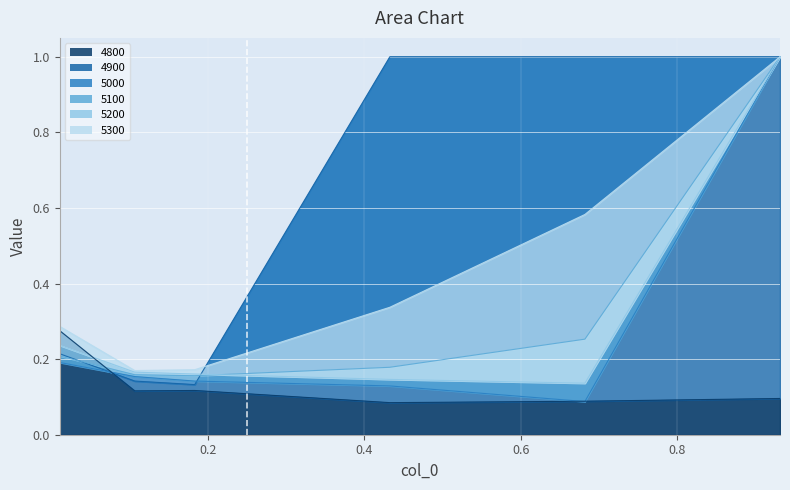

What is the spread (max minus min) of values at 0.01095890410958904?

0.1